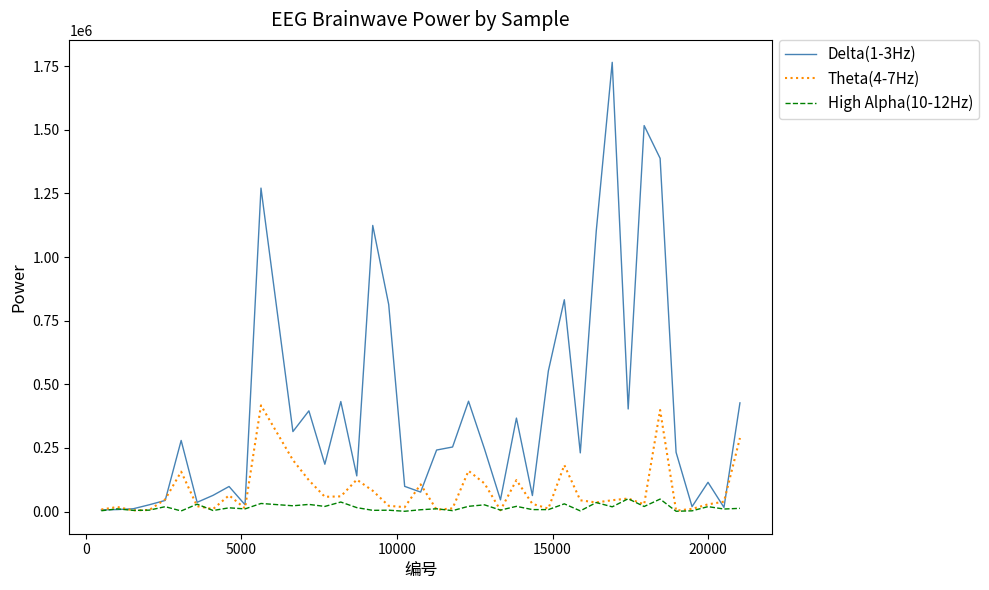

What is the greatest value displayed?

1764894